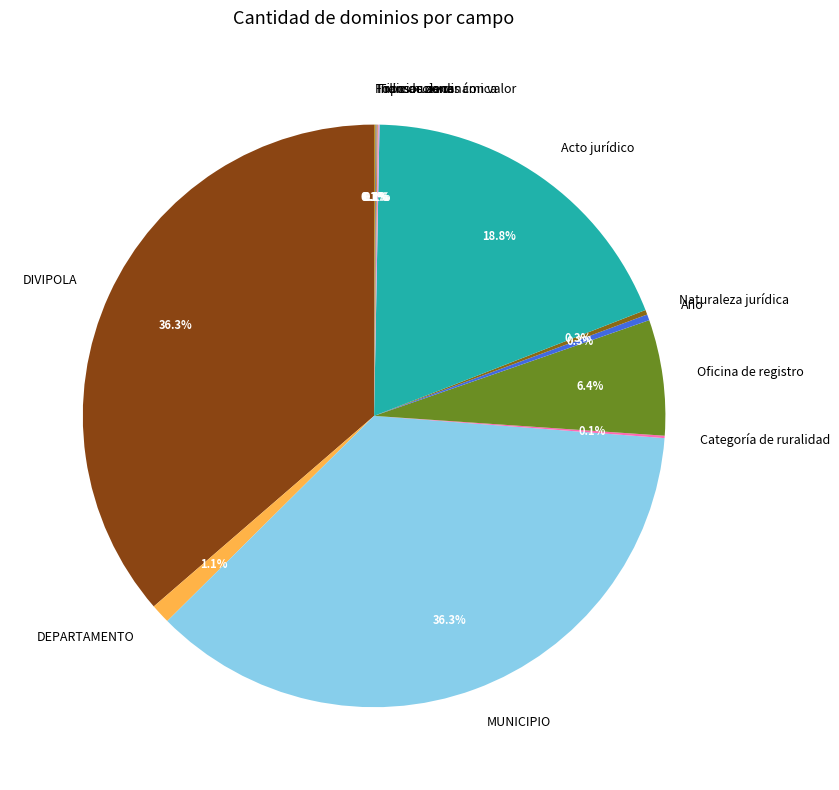

Does any single category account for the majority?

No